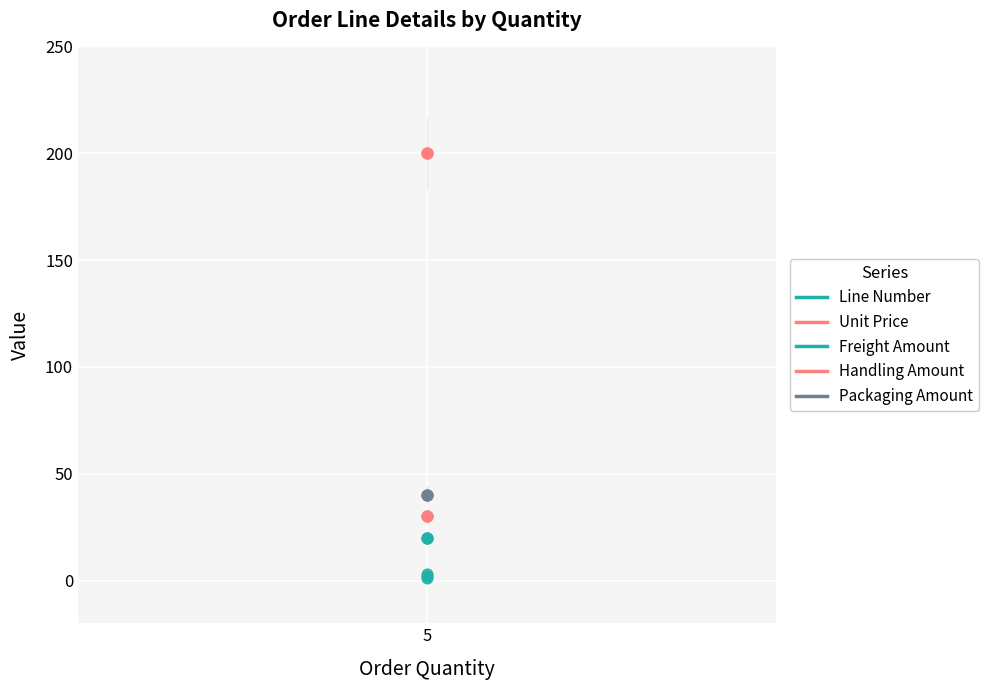

Which series contains the lowest Y value?

Line Number